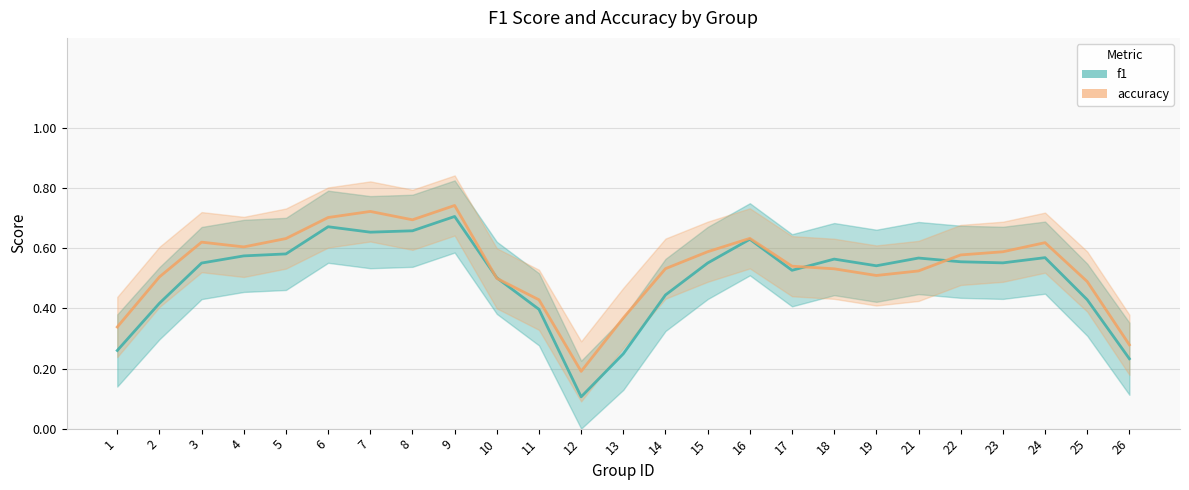

What is the difference between the accuracy_line values at 16 and 14?

0.1